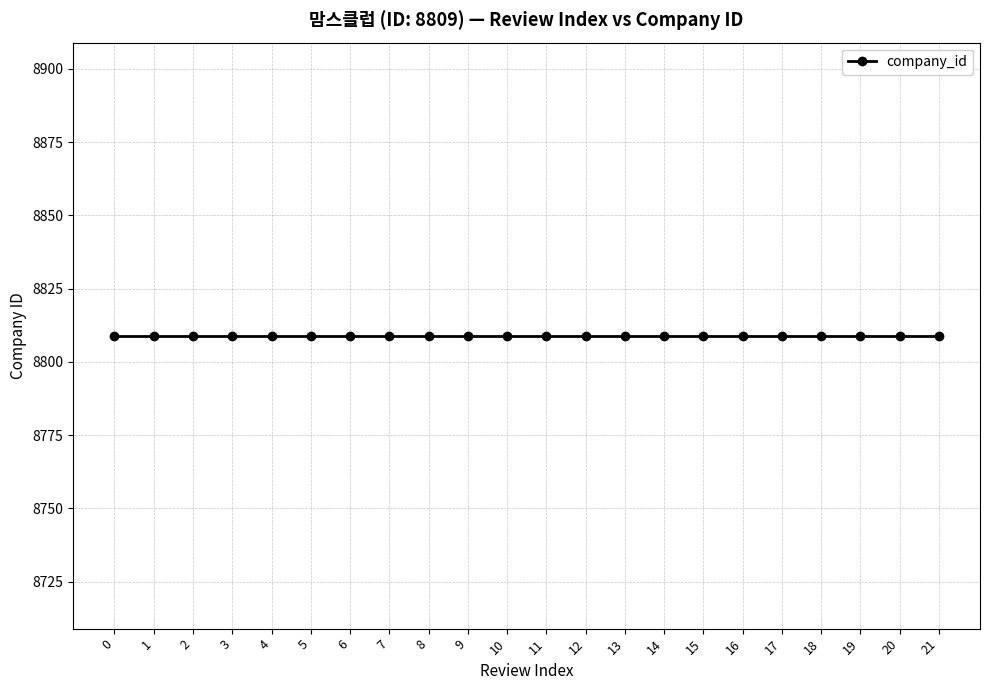

What is the approximate value of review_index at 15, to the nearest 10?

20